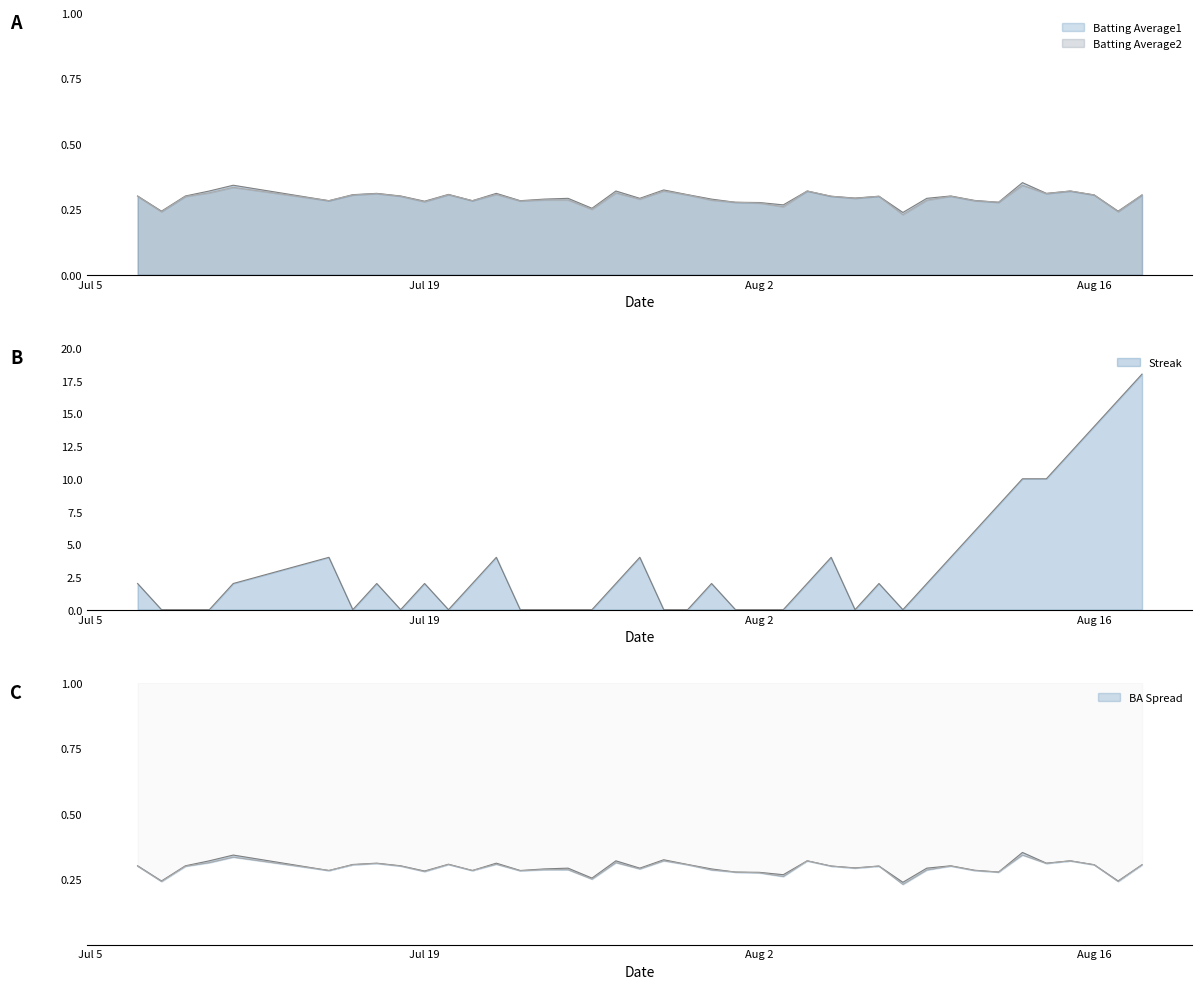

How many interior local valleys does the Batting Average1 series have?

13